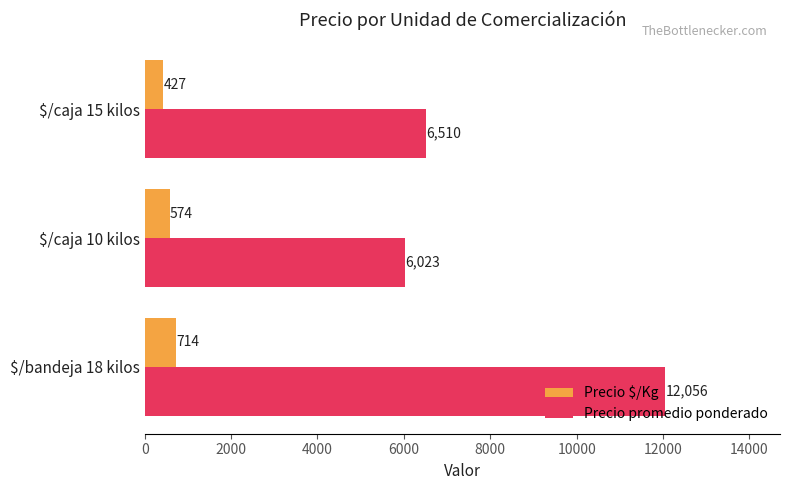

What is the spread (max minus min) of values at $/caja 10 kilos?

5449